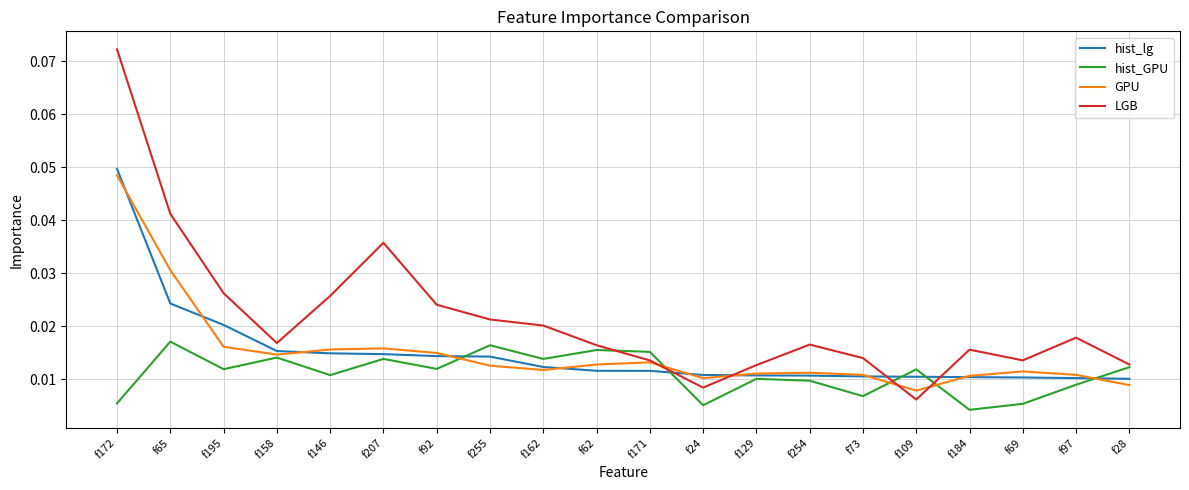

What position from the left is f171?

11